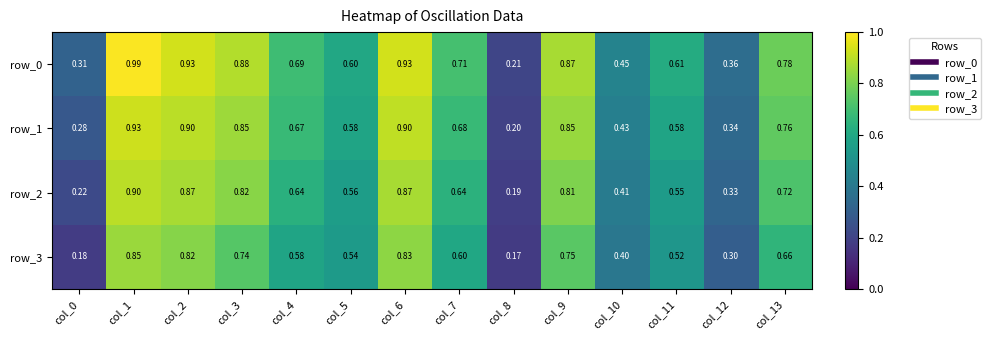

What is the total value across all series at col_2?

3.5